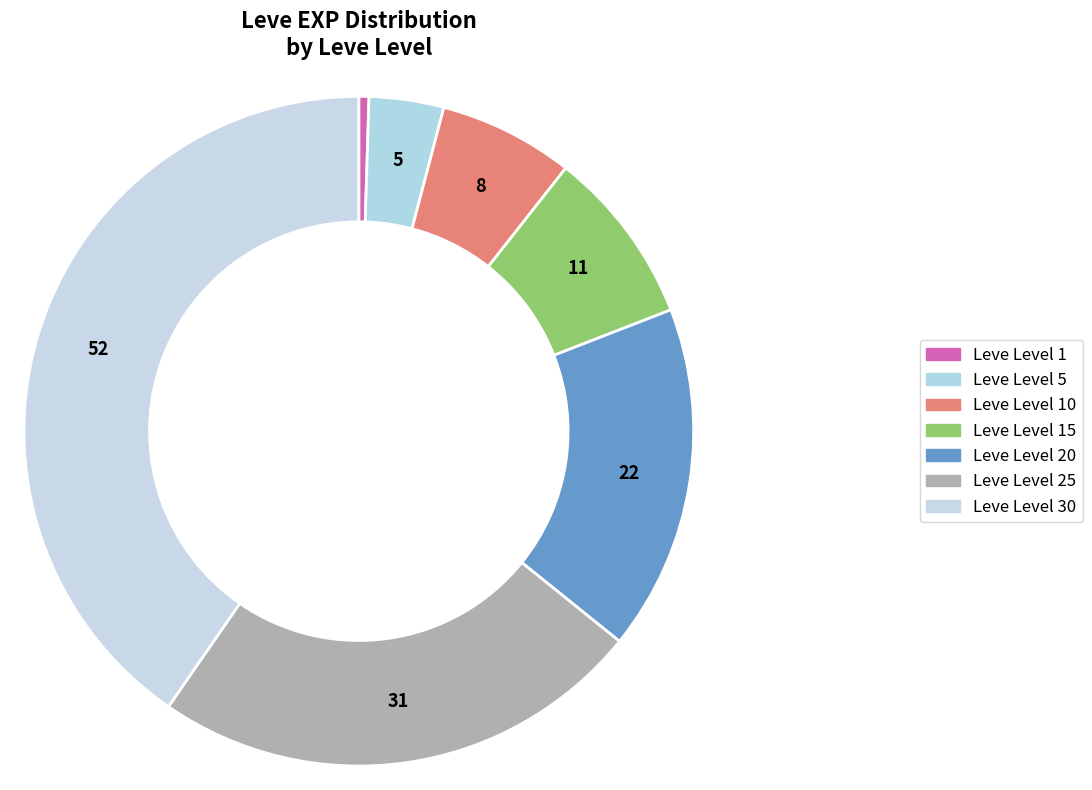

Which slice is the largest?

Leve Level 30